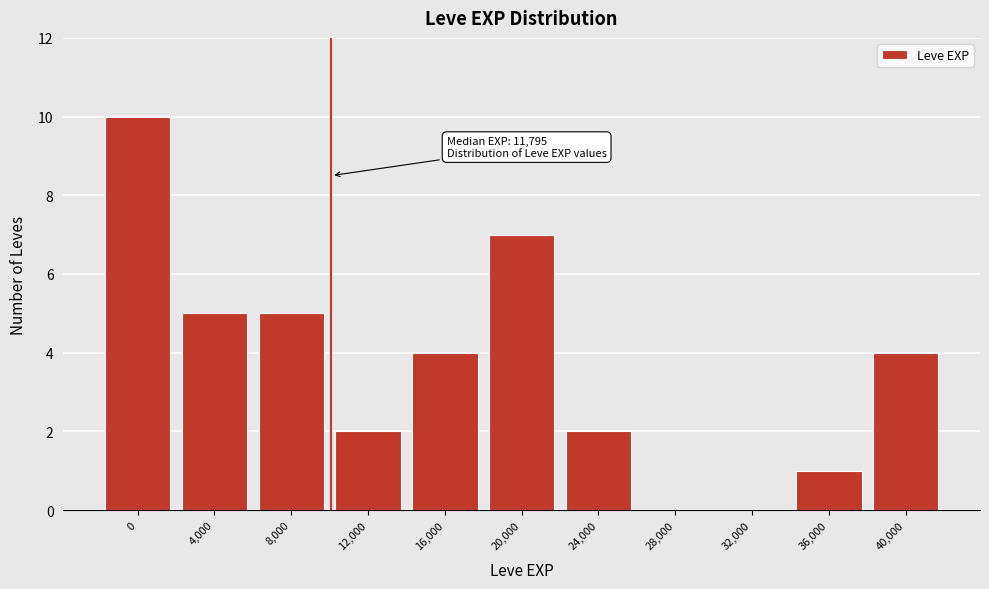

Reading left to right, what are all the values shown in this chart?

0=10	4,000=5	8,000=5	12,000=2	16,000=4	20,000=7	24,000=2	28,000=0	32,000=0	36,000=1	40,000=4